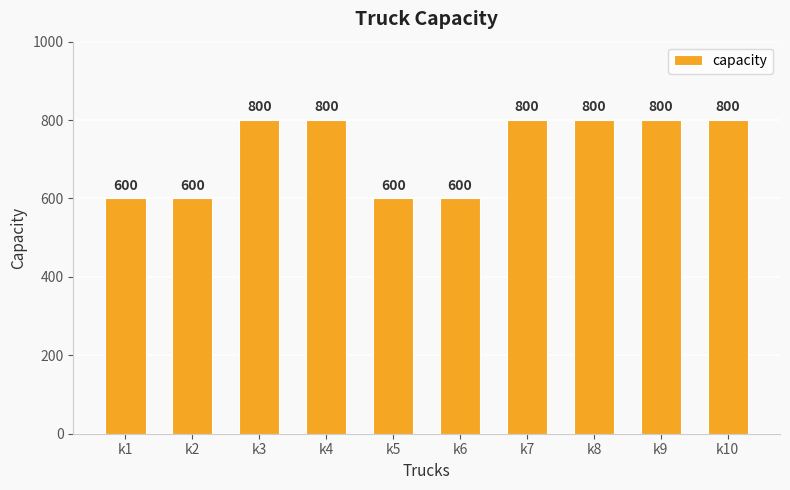

What is the sum of all values?

7200